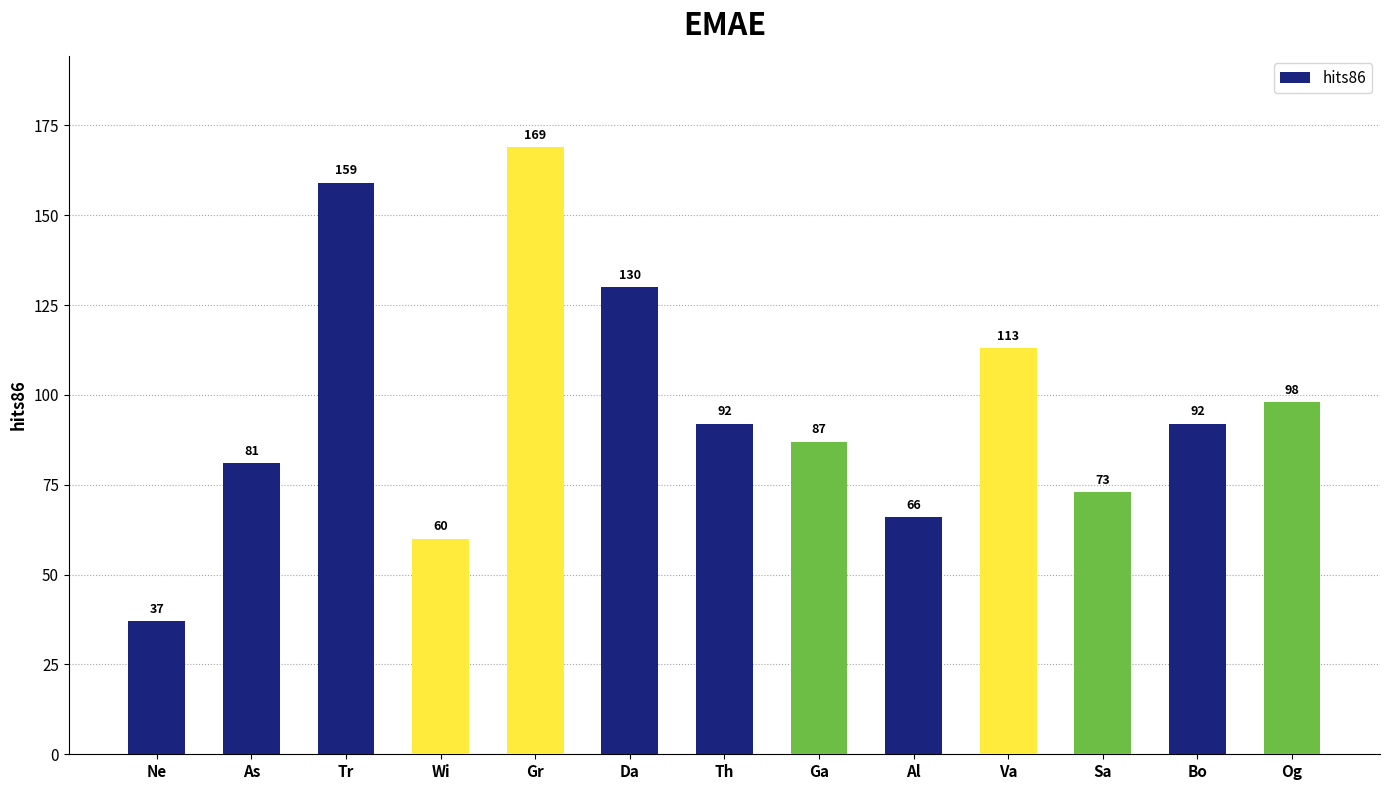

How many distinct data groups are displayed?

1